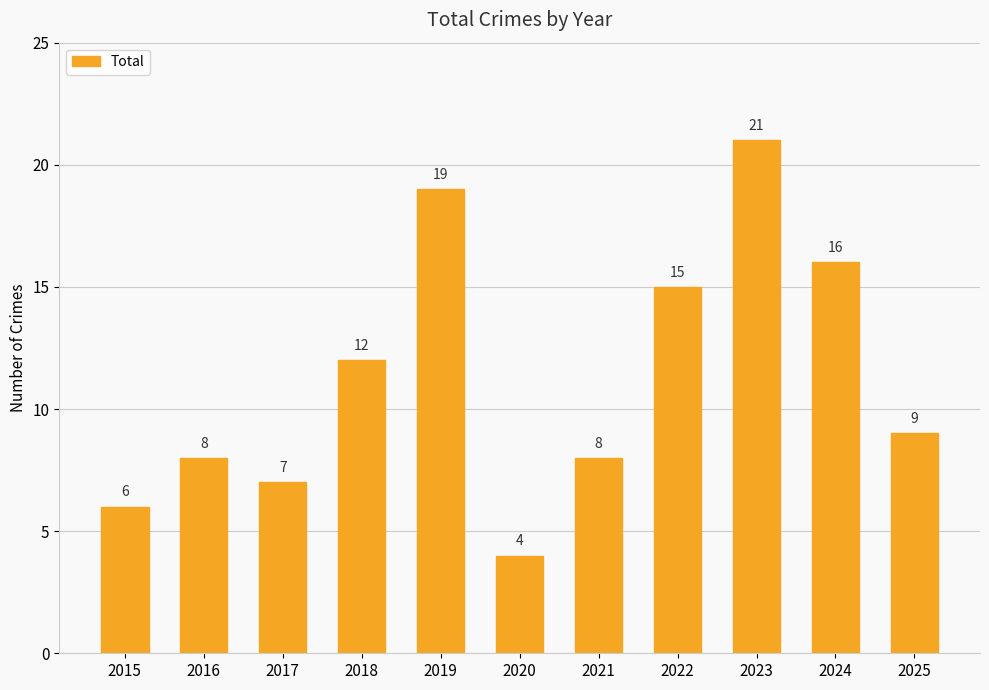

What is the sum of the values at 2020 and 2023?

25